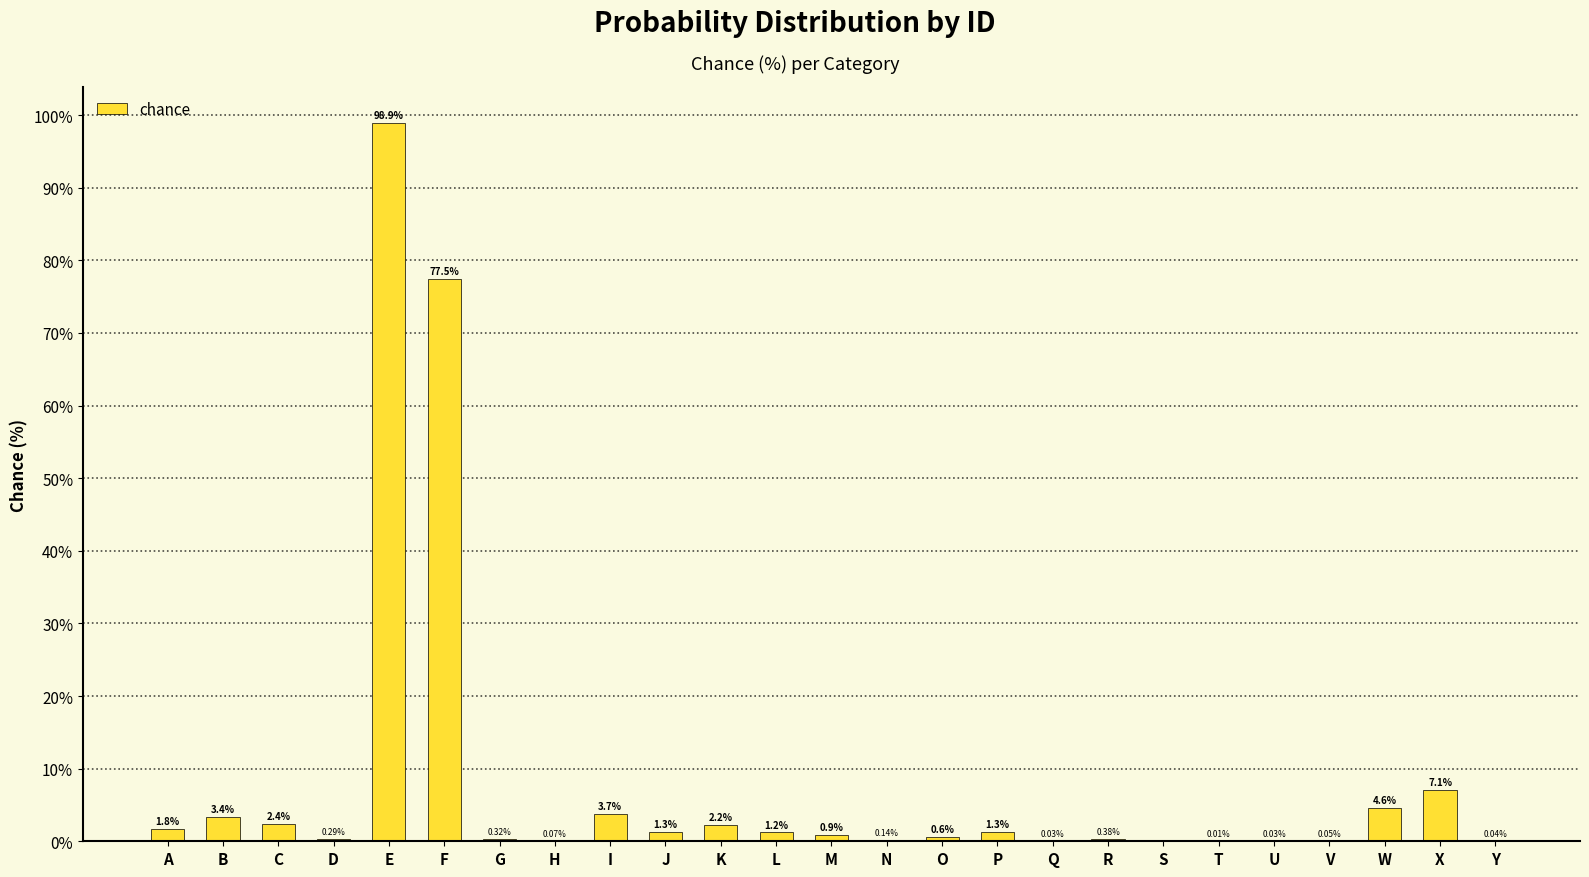

Which has a higher value, M or I?

I